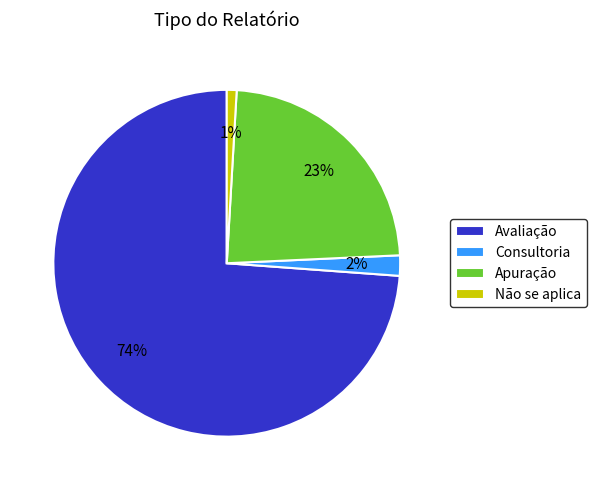

To the nearest percent, what is the average slice percentage?

25%